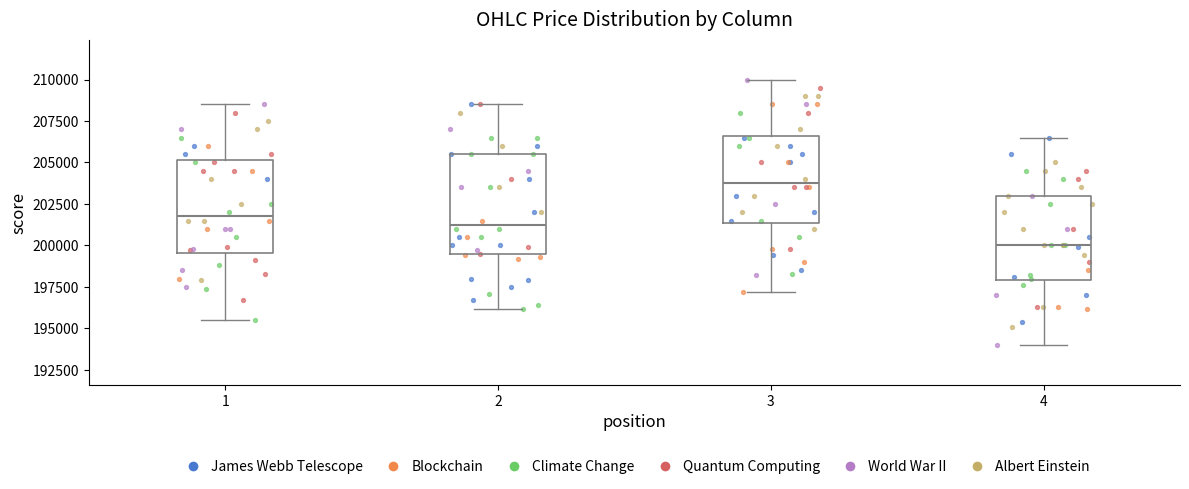

Which box has the lowest median line?

4